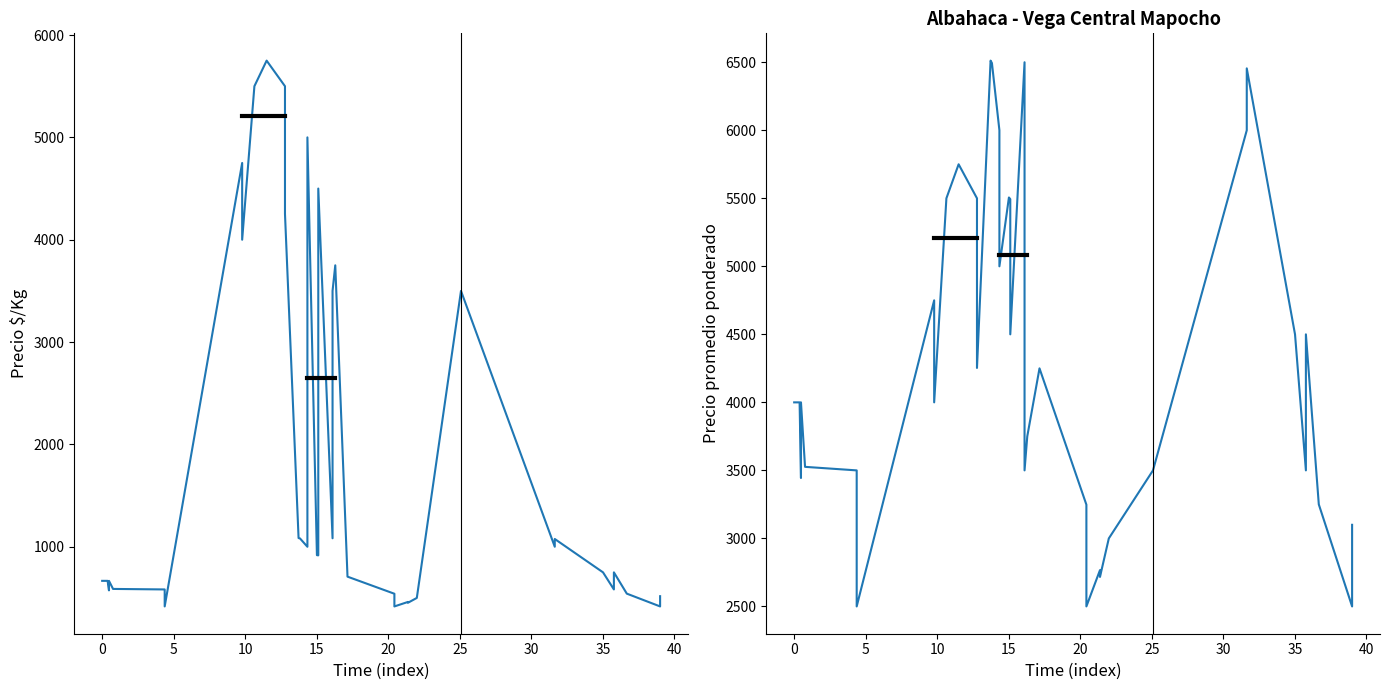

How many values in the Precio promedio ponderado series are below 4250?

20